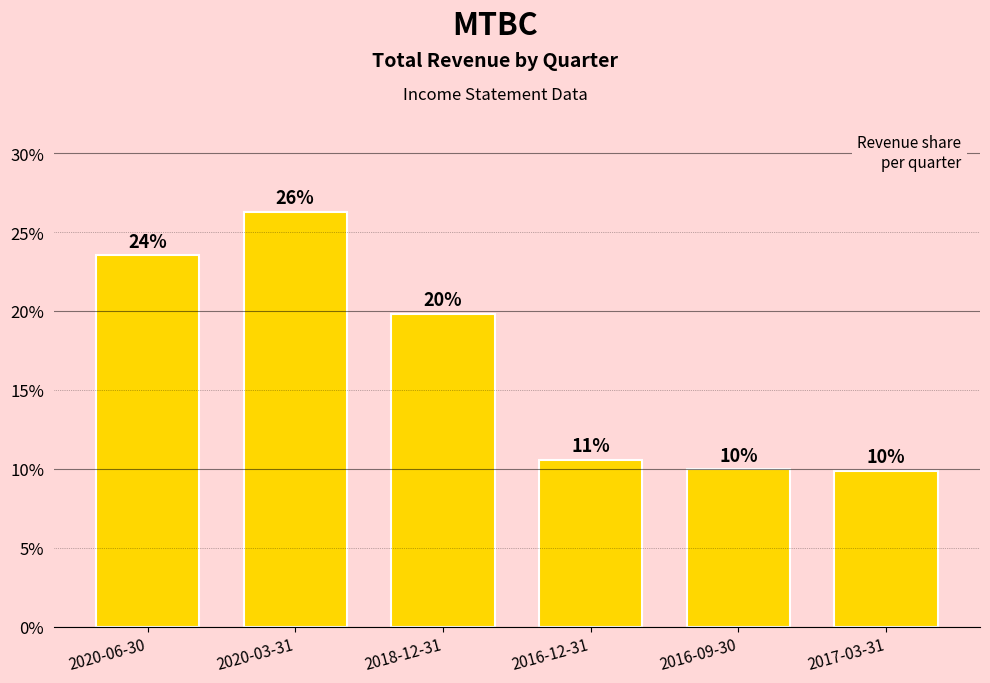

Is it true that the value at 2016-12-31 is 15.5?

False